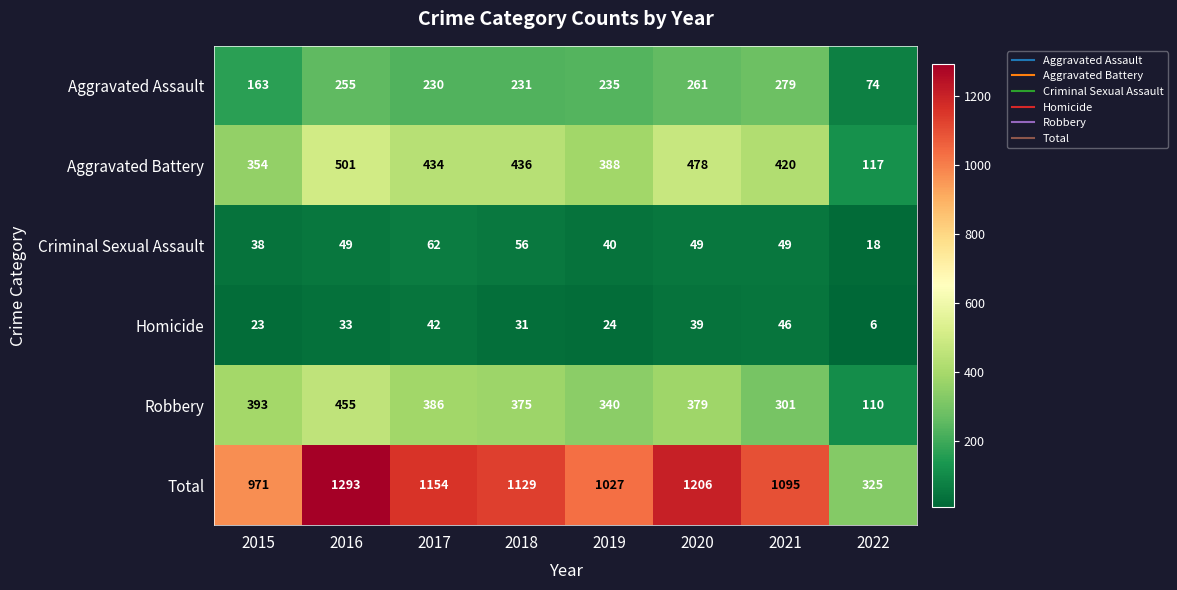

What is the spread (max minus min) of values at 2021?

1049